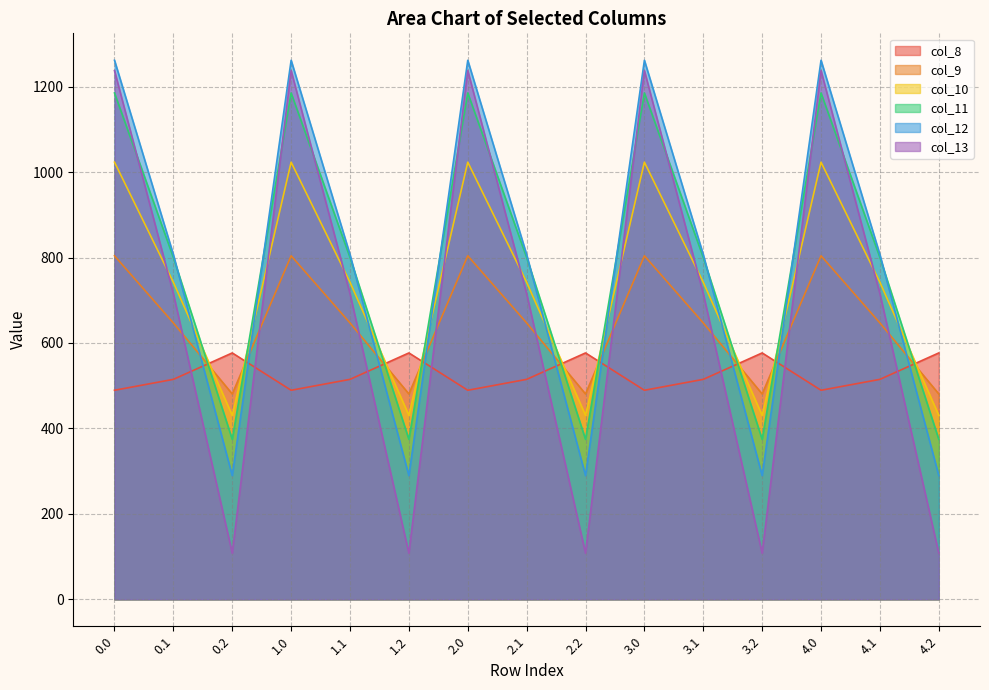

What is the sum of the col_10 values at 0.1 and 4.1?

1484.3